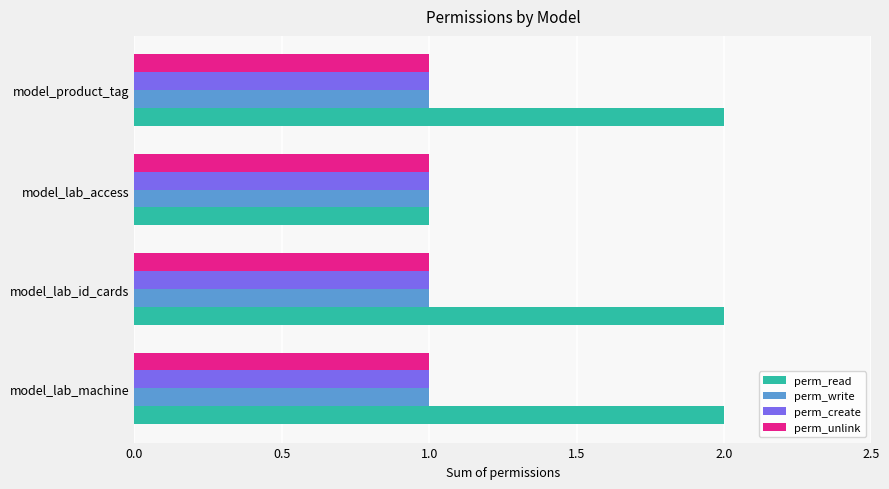

What is the sum of all perm_create values?

4